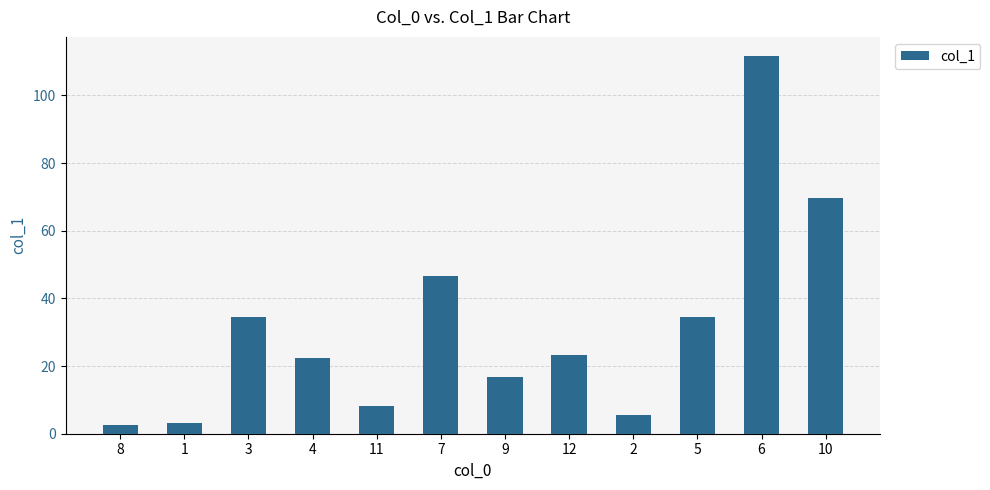

Where does the data first go above 23?

3